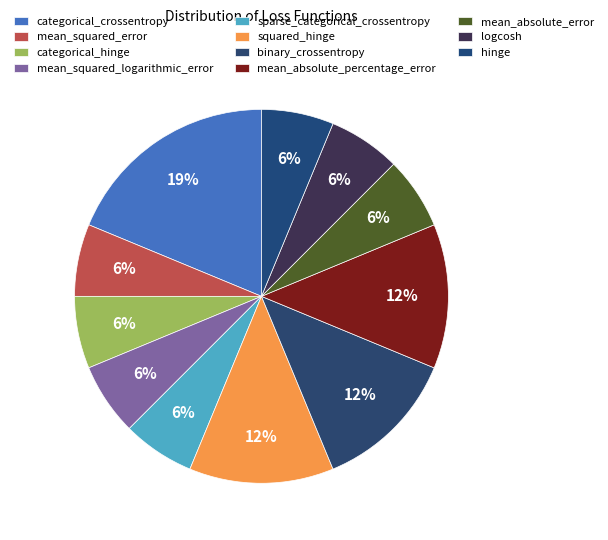

How many slices are in this pie chart?

11